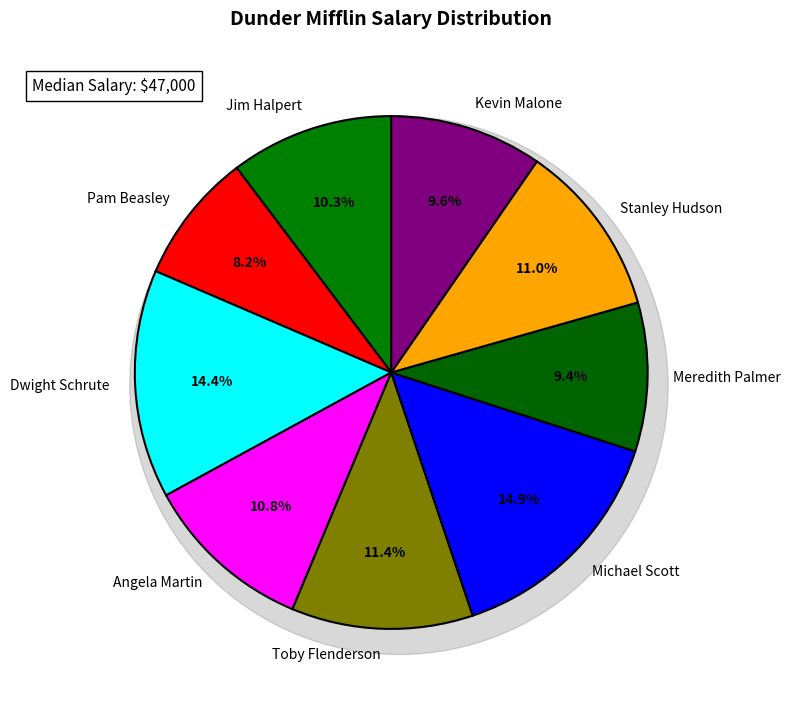

What is the ratio of the value at Toby Flenderson to the value at Stanley Hudson?

1.0